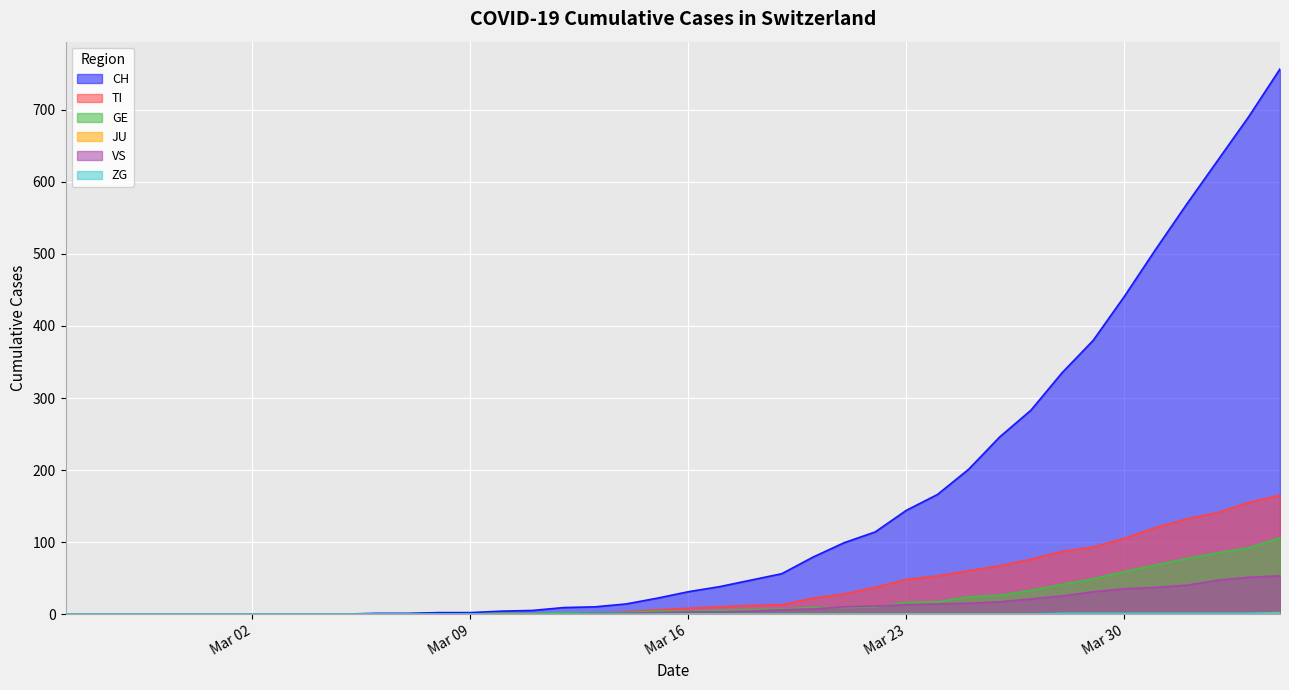

Which series has the largest range (max minus min)?

CH